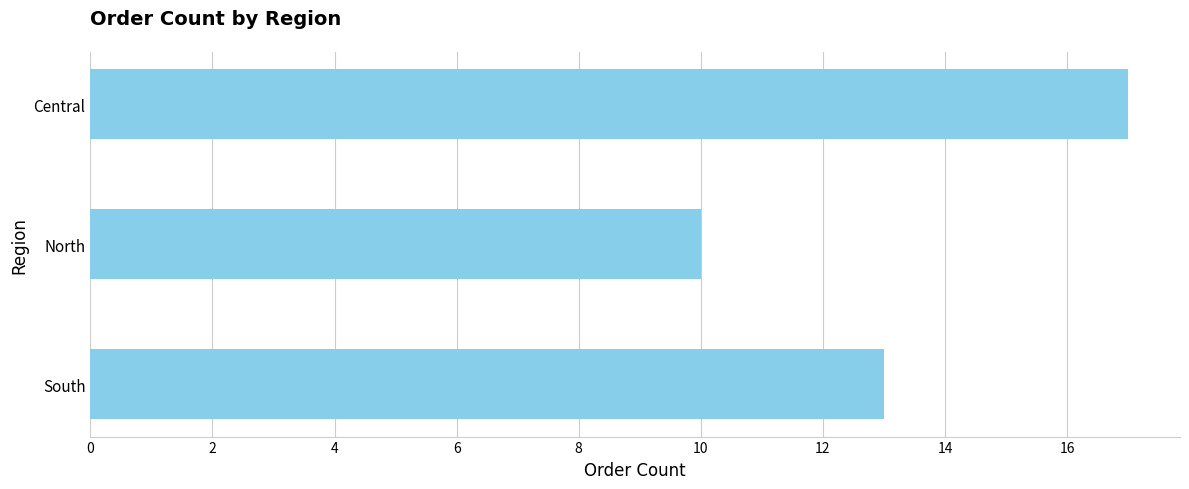

Reading bottom to top, transcribe all the data shown in this chart.

13	10	17